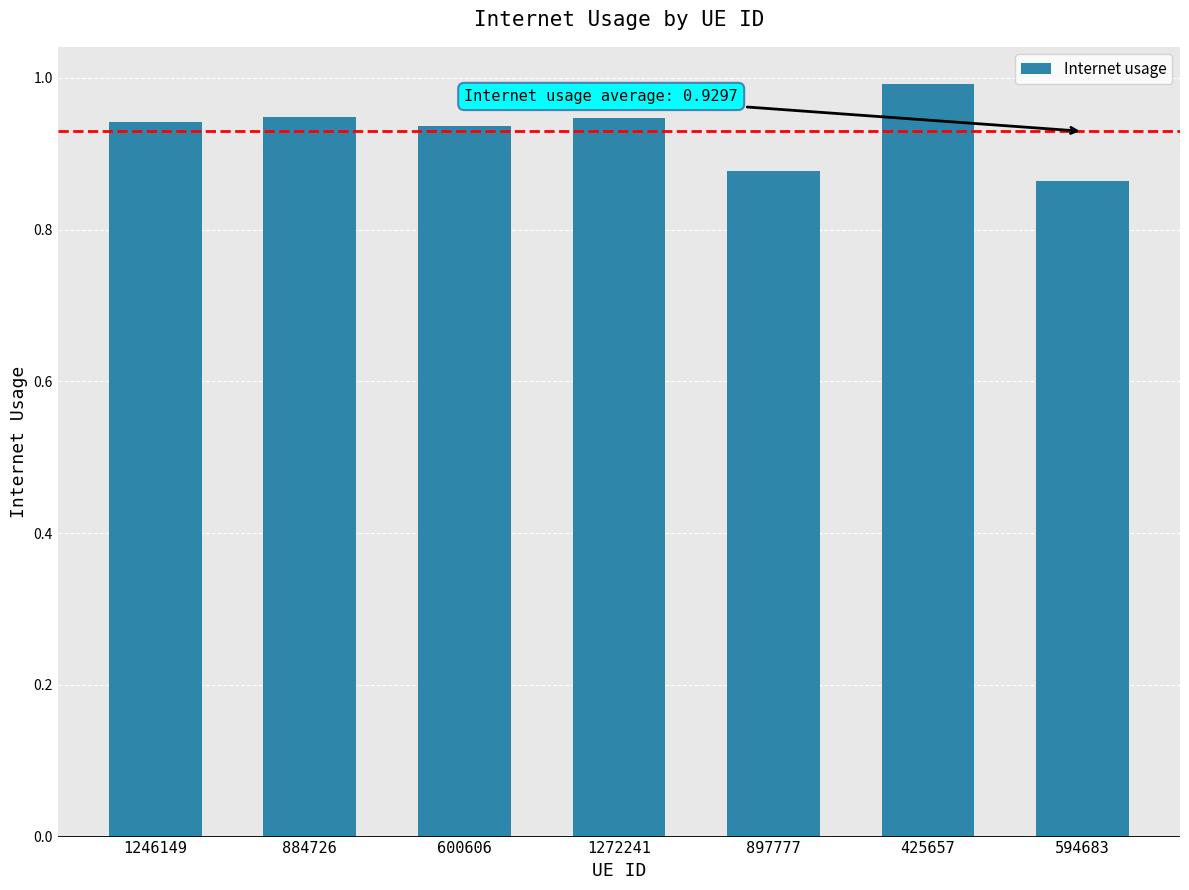

What position from the left is 897777?

5